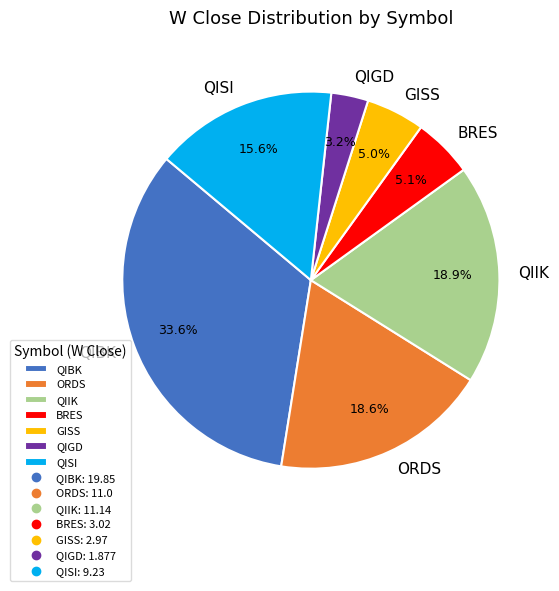

Approximately how many times larger is the value at GISS compared to QIIK?

0.3